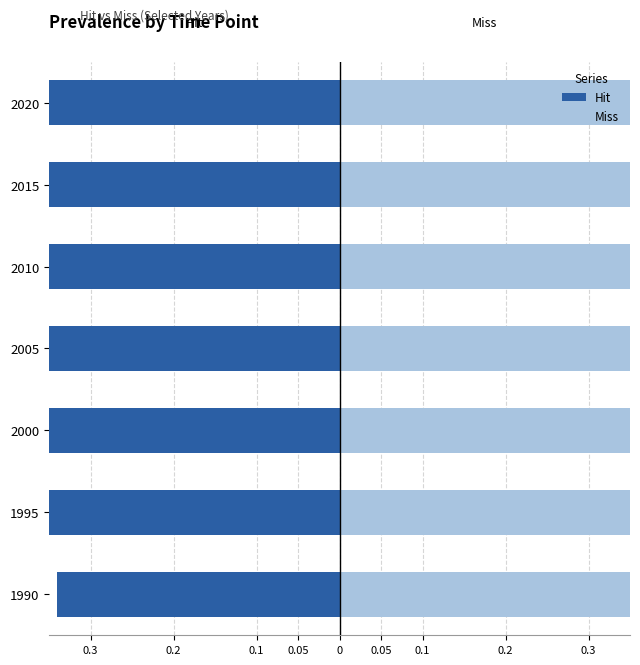

True or false: Miss has a value of 0.9 at 2005.

False